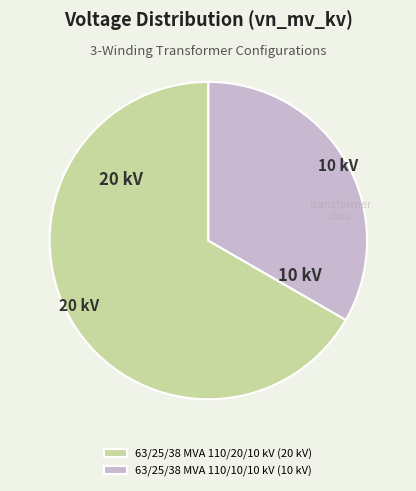

Does 63/25/38 MVA 110/10/10 kV (10 kV) represent more than half of the total?

No